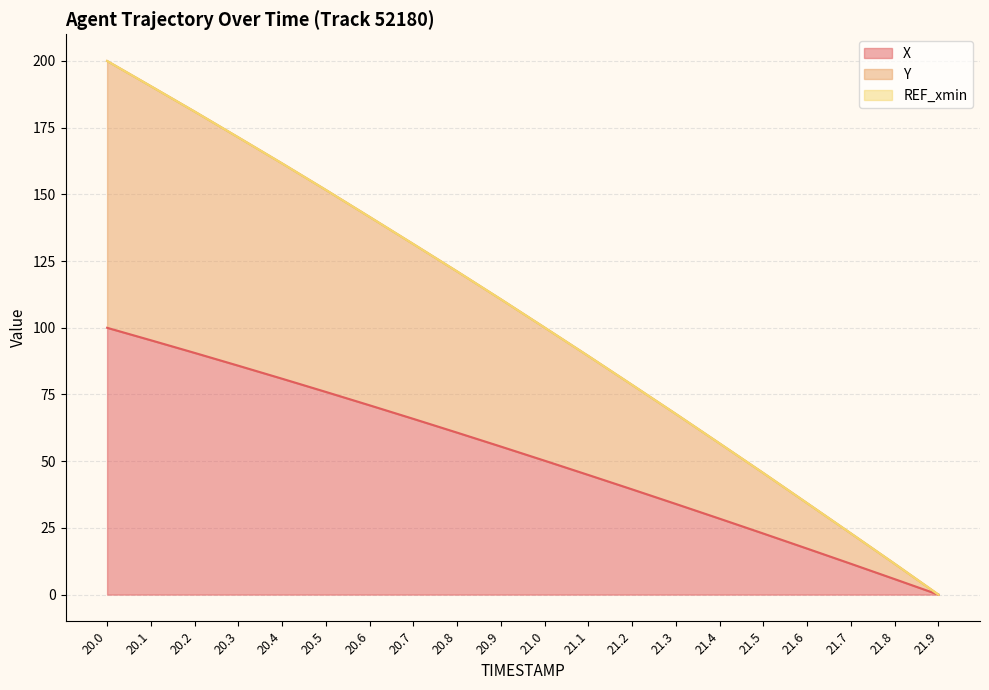

What is the total value across all series at 21.4?

56.7